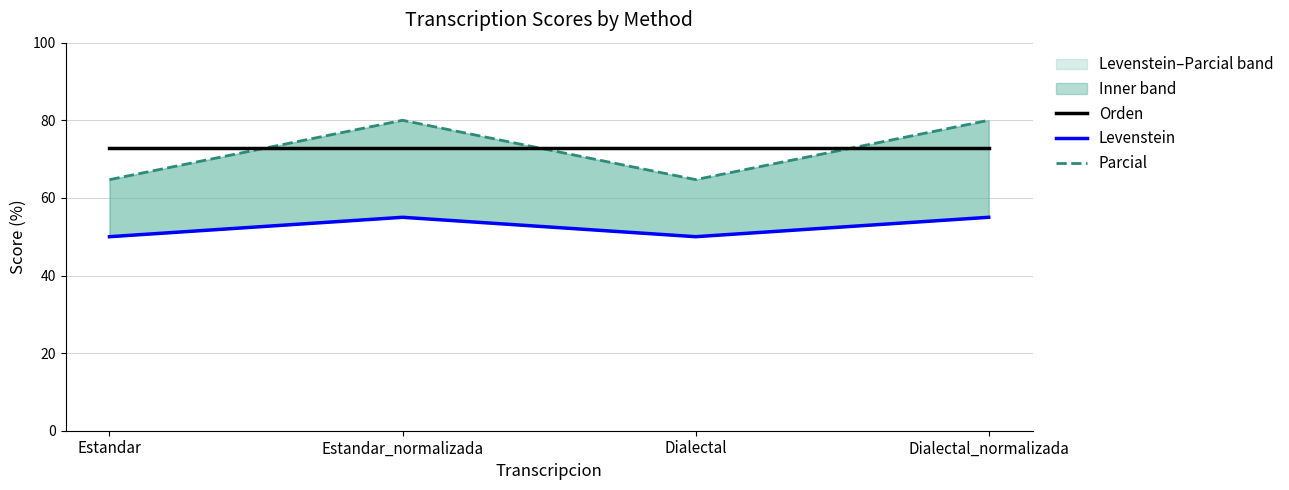

At how many categories does at least one series exceed 67?

4